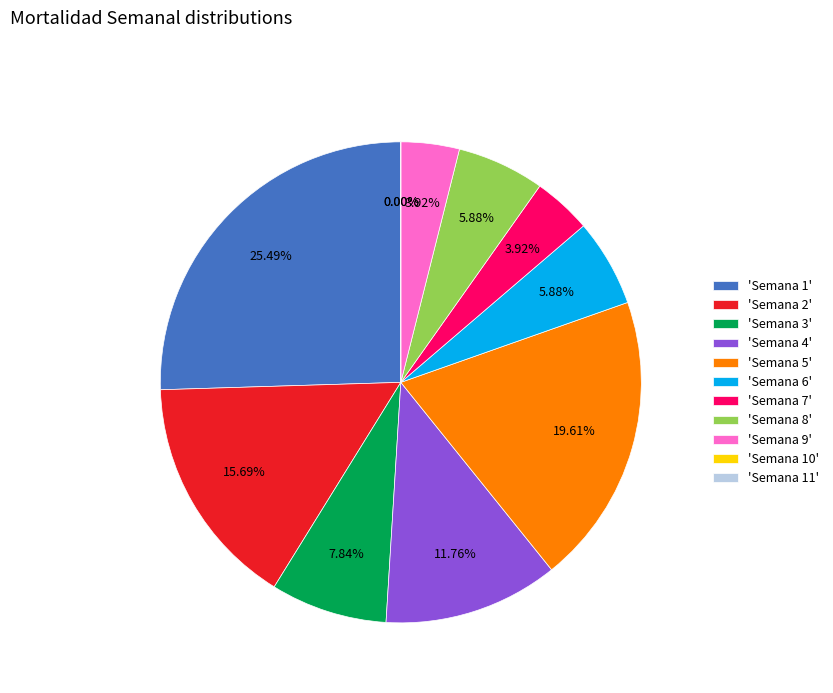

Which has a higher value, Semana 8 or Semana 11?

Semana 8